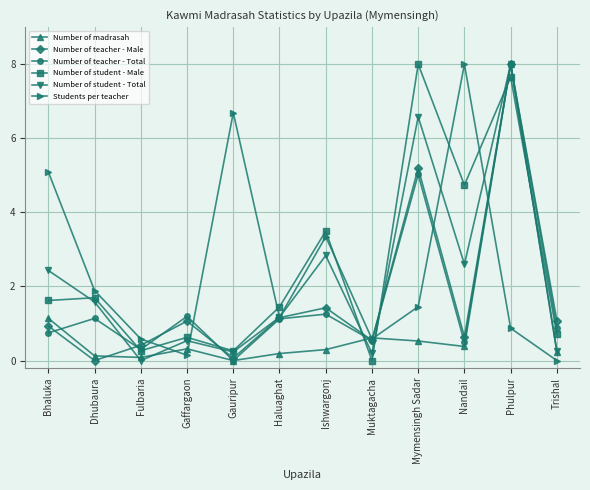

What position from the left is Nandail?

10